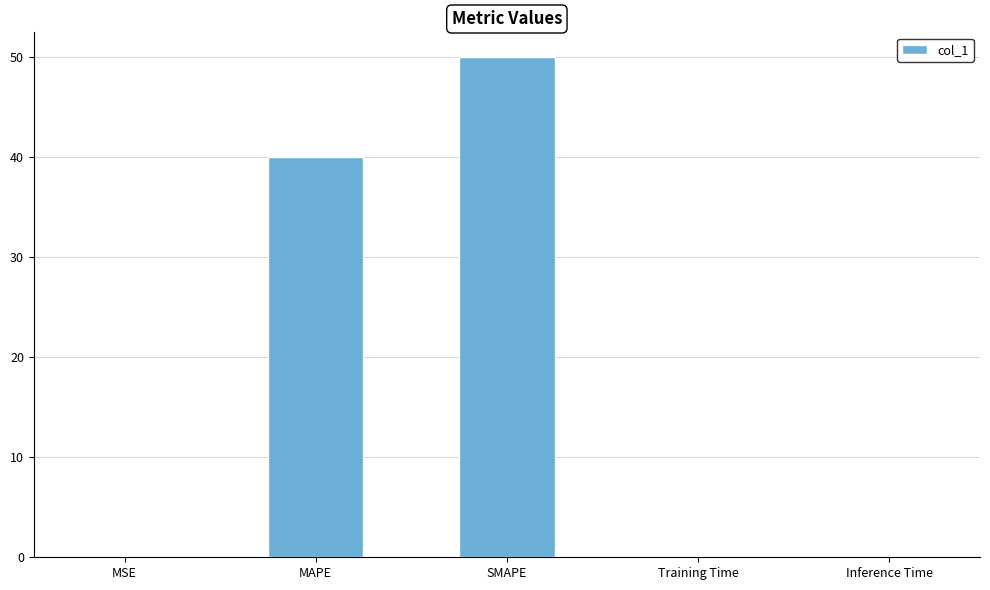

What is the average value?

18.0